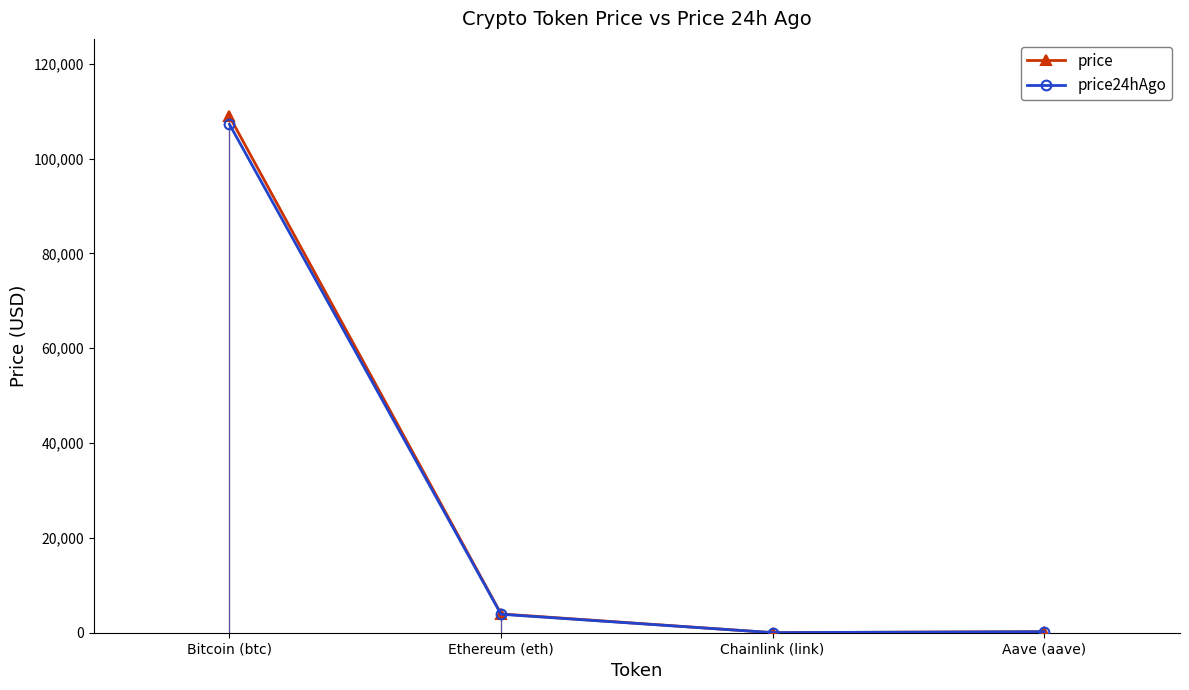

What is the total value across all series at Bitcoin (btc)?

216143.0